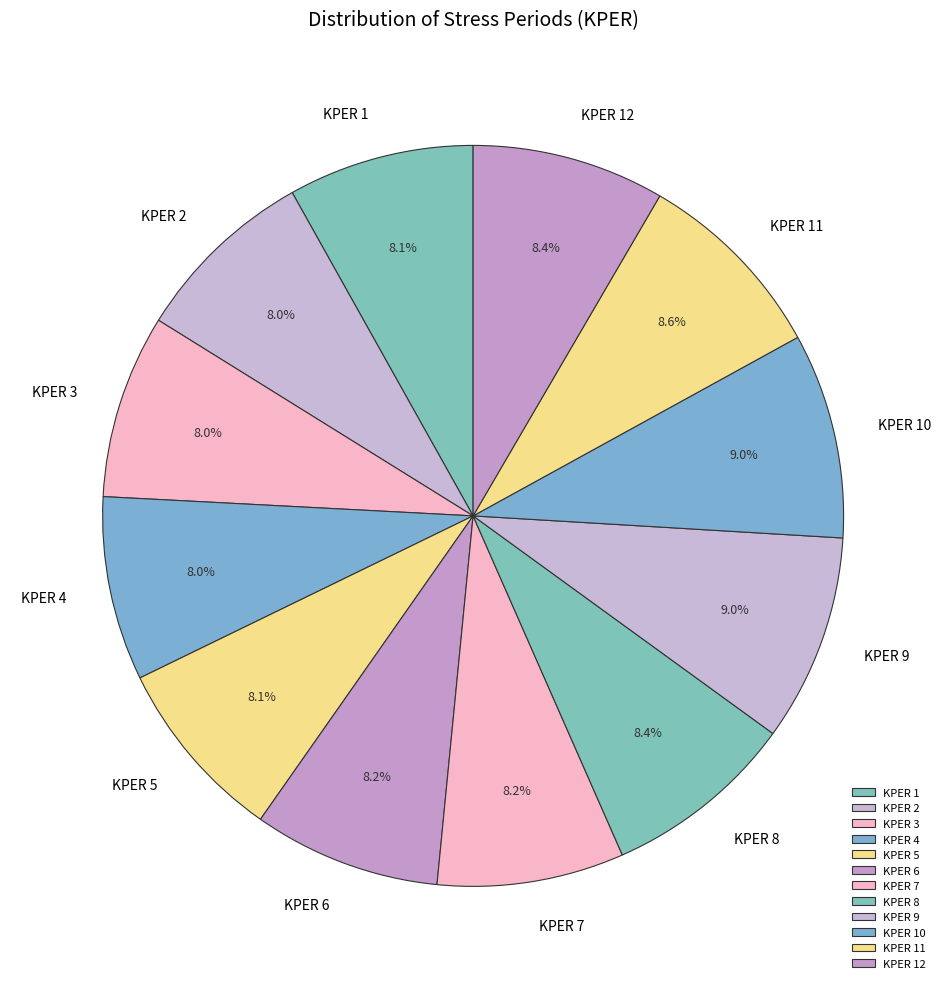

Approximately how many times larger is the value at KPER 10 compared to KPER 7?

1.1